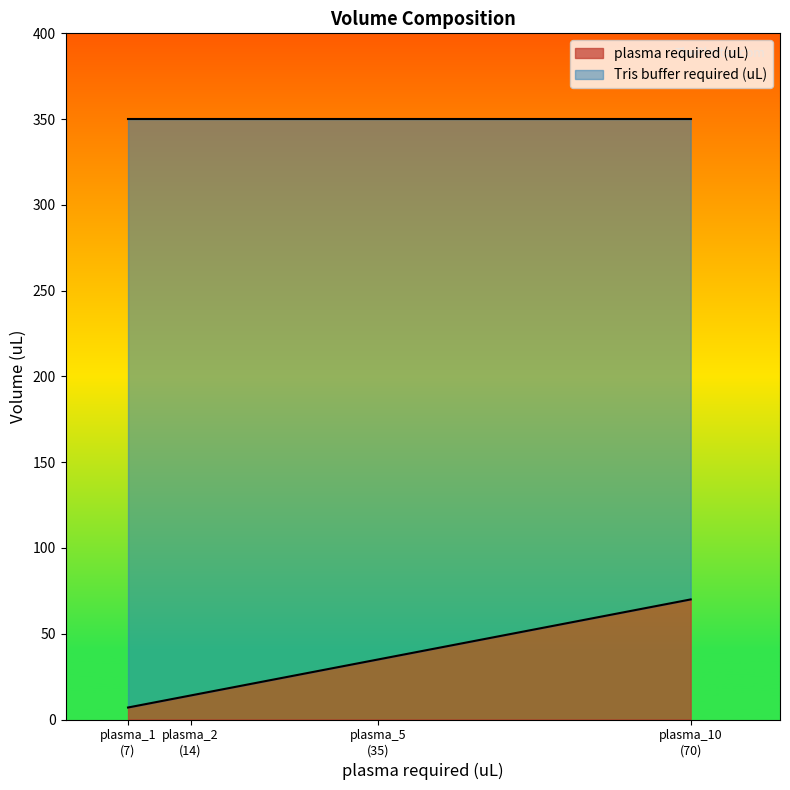

Reading left to right, list all the values displayed in this chart.

plasma required (uL): plasma_1=7	plasma_2=14	plasma_5=35	plasma_10=70
Tris buffer required (uL): plasma_1=343	plasma_2=336	plasma_5=315	plasma_10=280